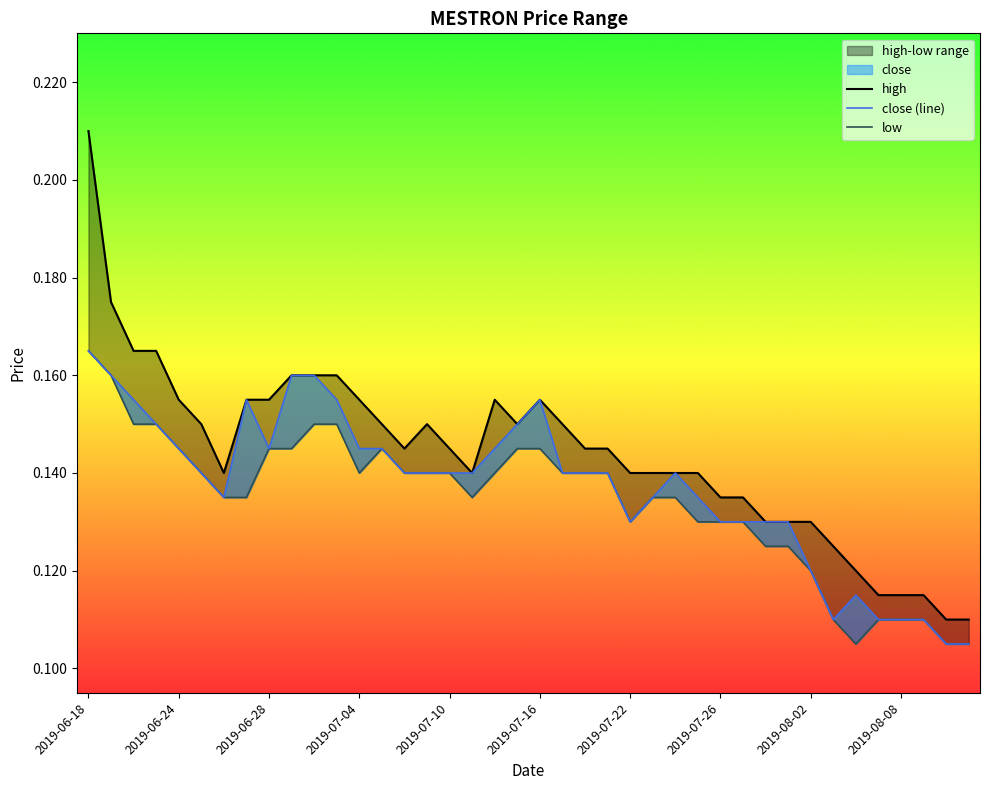

Which category has the lowest value across all series?

38